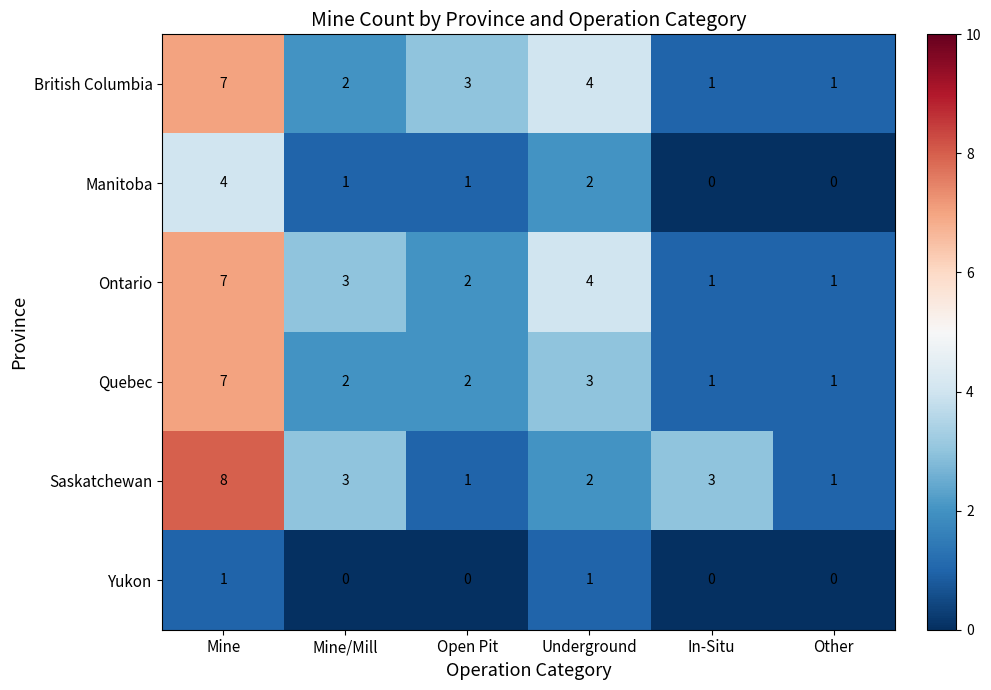

The value of Quebec at Open Pit is 3. True or false?

False